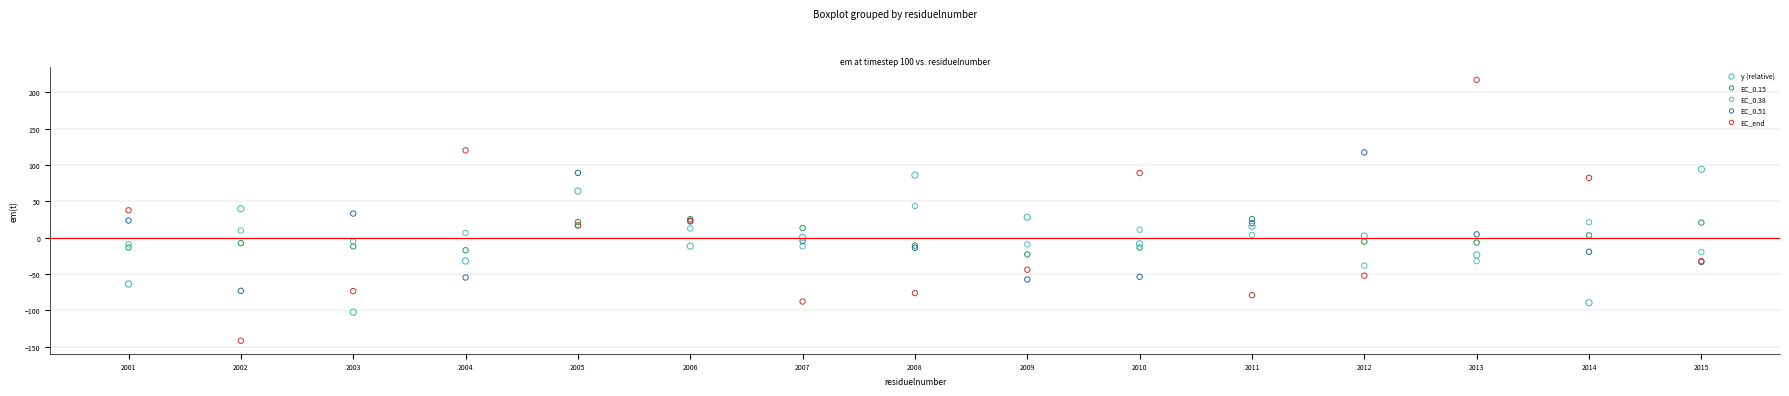

Which series contains the highest Y value?

EC_end